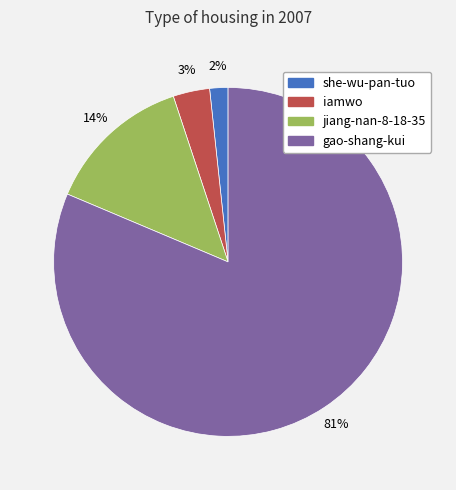

Is there a majority slice in this chart?

Yes